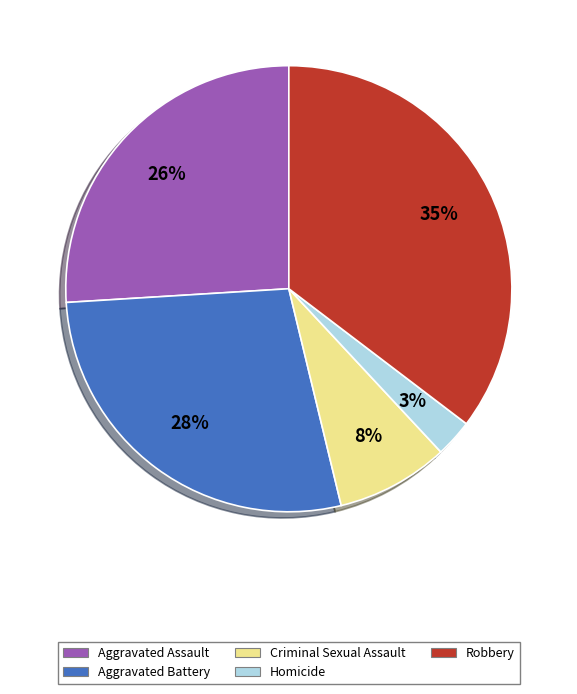

Rank the categories by value from highest to lowest.

Robbery, Aggravated Battery, Aggravated Assault, Criminal Sexual Assault, Homicide